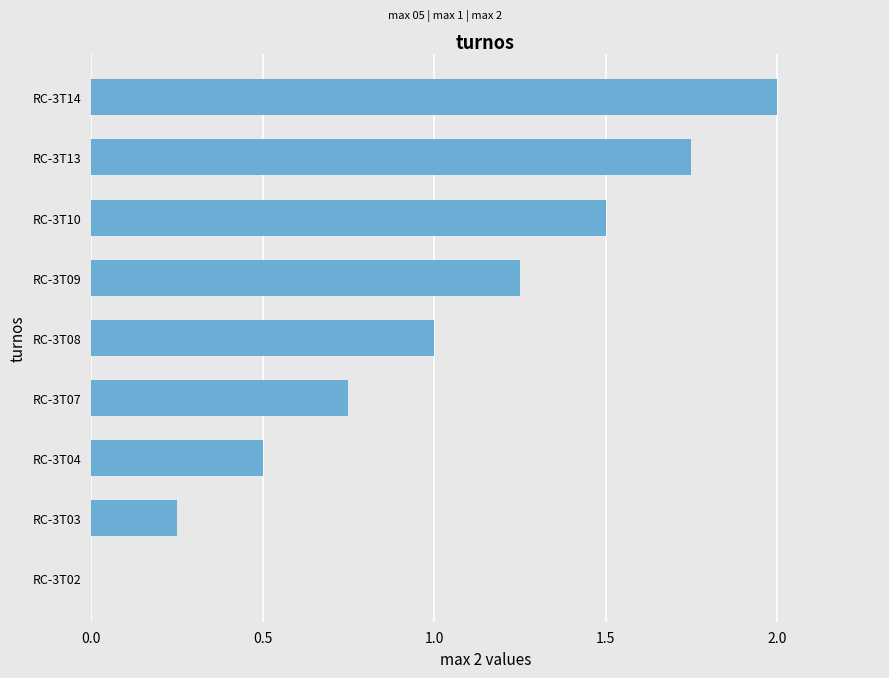

What is the approximate value at RC-3T08?

1.0